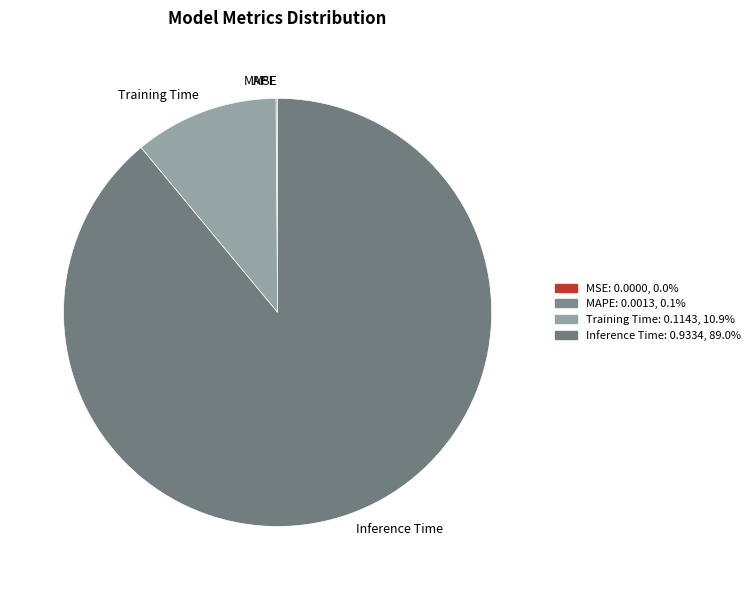

Which category accounts for the majority?

Inference Time